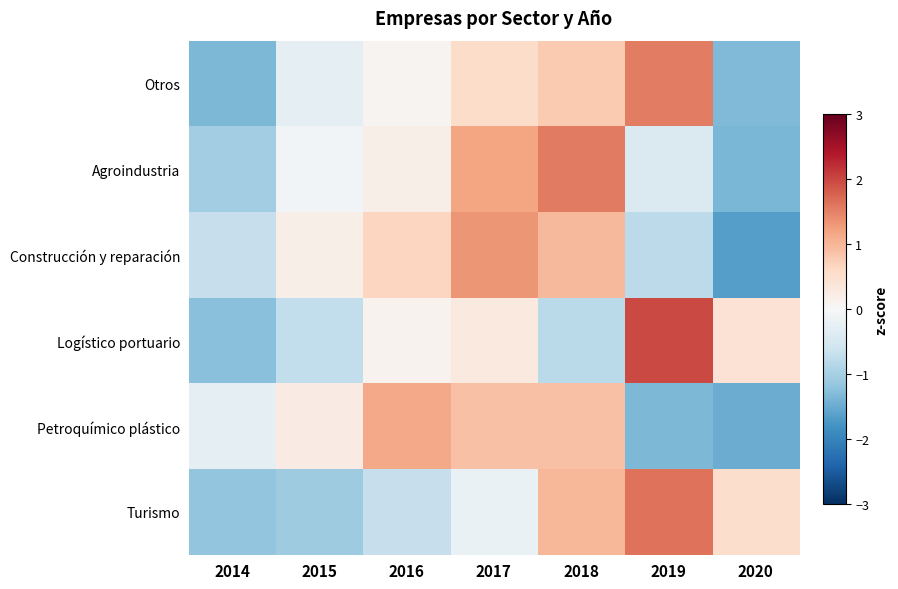

Reading left to right, list all the values displayed in this chart.

Otros: 2014=-1.4	2015=-0.3	2016=0.1	2017=0.5	2018=0.8	2019=1.5	2020=-1.3
Agroindustria: 2014=-1.0	2015=-0.1	2016=0.2	2017=1.2	2018=1.5	2019=-0.4	2020=-1.4
Construcción y reparación: 2014=-0.7	2015=0.2	2016=0.6	2017=1.3	2018=1.0	2019=-0.8	2020=-1.6
Logístico portuario: 2014=-1.3	2015=-0.7	2016=0.1	2017=0.3	2018=-0.8	2019=2.0	2020=0.4
Petroquímico plástico: 2014=-0.3	2015=0.3	2016=1.1	2017=0.9	2018=0.9	2019=-1.4	2020=-1.5
Turismo: 2014=-1.2	2015=-1.1	2016=-0.7	2017=-0.2	2018=1.0	2019=1.6	2020=0.5